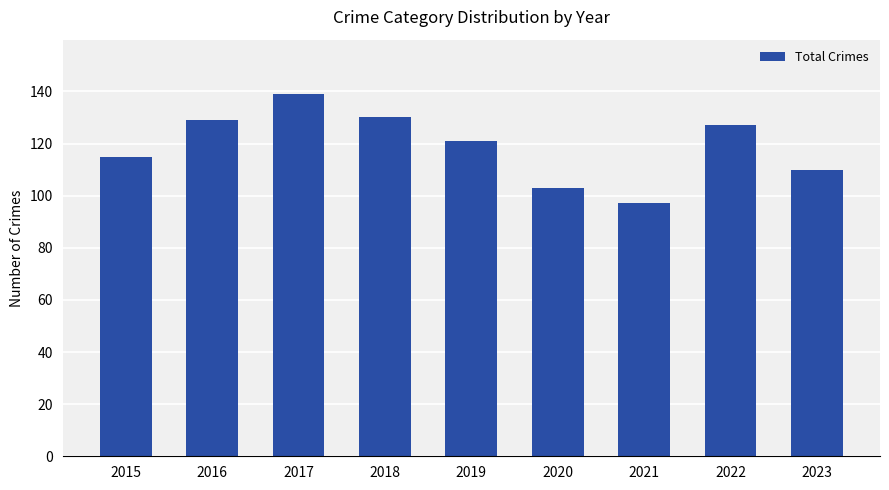

Does the chart contain any negative values?

No